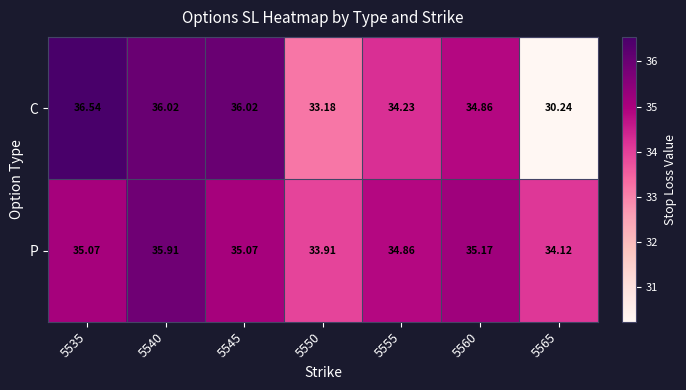

How many series are shown in this chart?

2